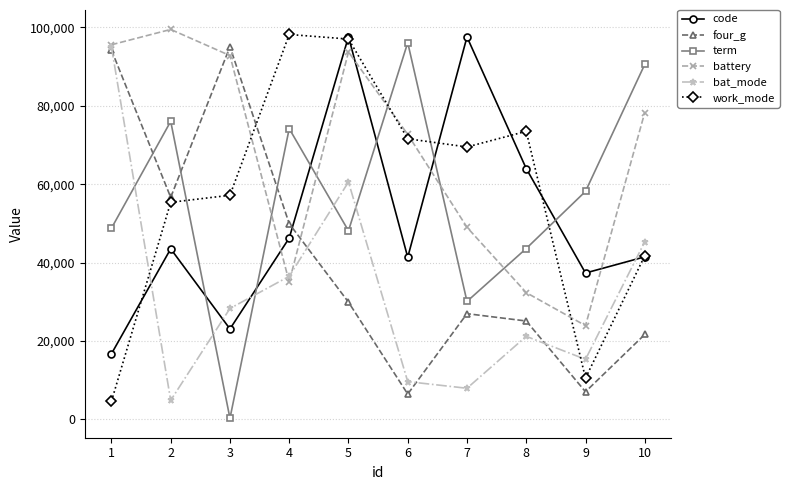

Which series has the largest total across all categories?

battery